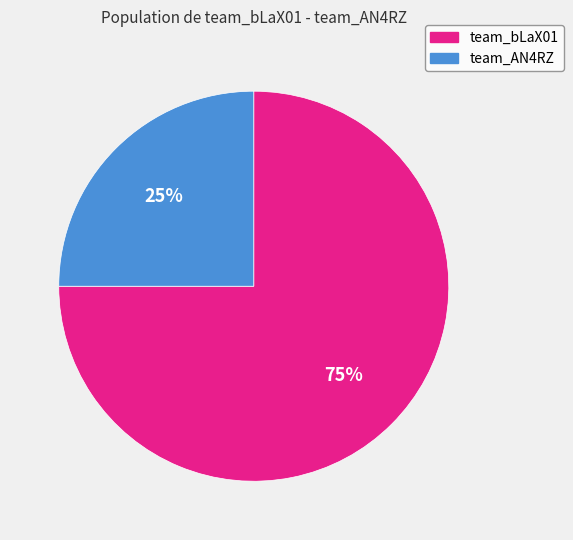

To the nearest percent, what percentage of the pie is team_bLaX01?

75%